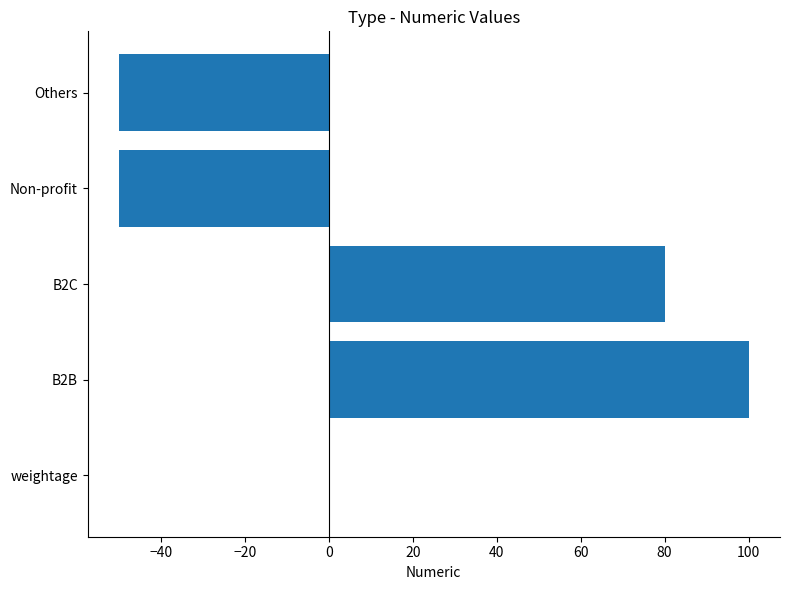

How many series are shown in this chart?

1